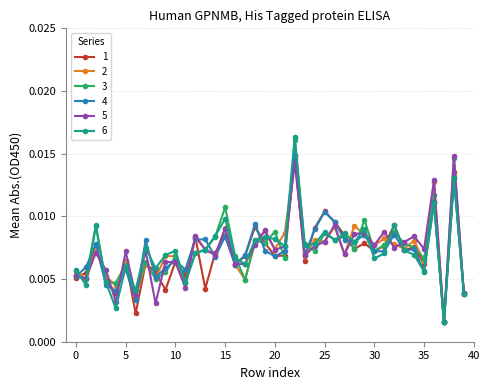

Does the chart have visible grid lines?

Yes